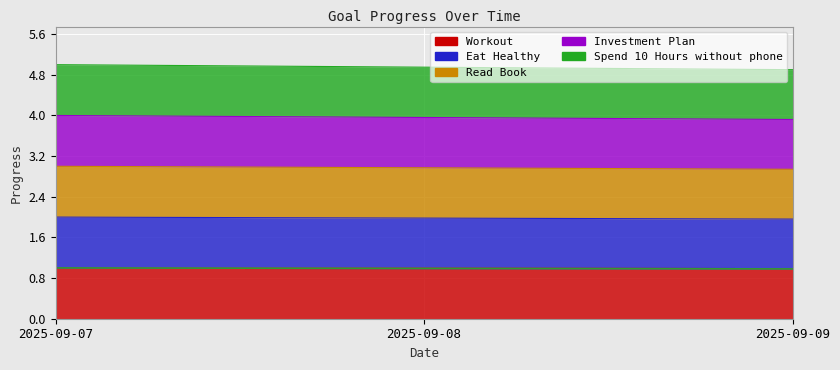

Reading left to right, transcribe all the data shown in this chart.

Workout (line): 2025-09-07=1.0	2025-09-08=1.0	2025-09-09=1.0
Eat Healthy (line): 2025-09-07=1.0	2025-09-08=1.0	2025-09-09=1.0
Read Book (line): 2025-09-07=1.0	2025-09-08=1.0	2025-09-09=1.0
Investment Plan (line): 2025-09-07=1.0	2025-09-08=1.0	2025-09-09=1.0
Spend 10 Hours without phone (line): 2025-09-07=1.0	2025-09-08=1.0	2025-09-09=1.0